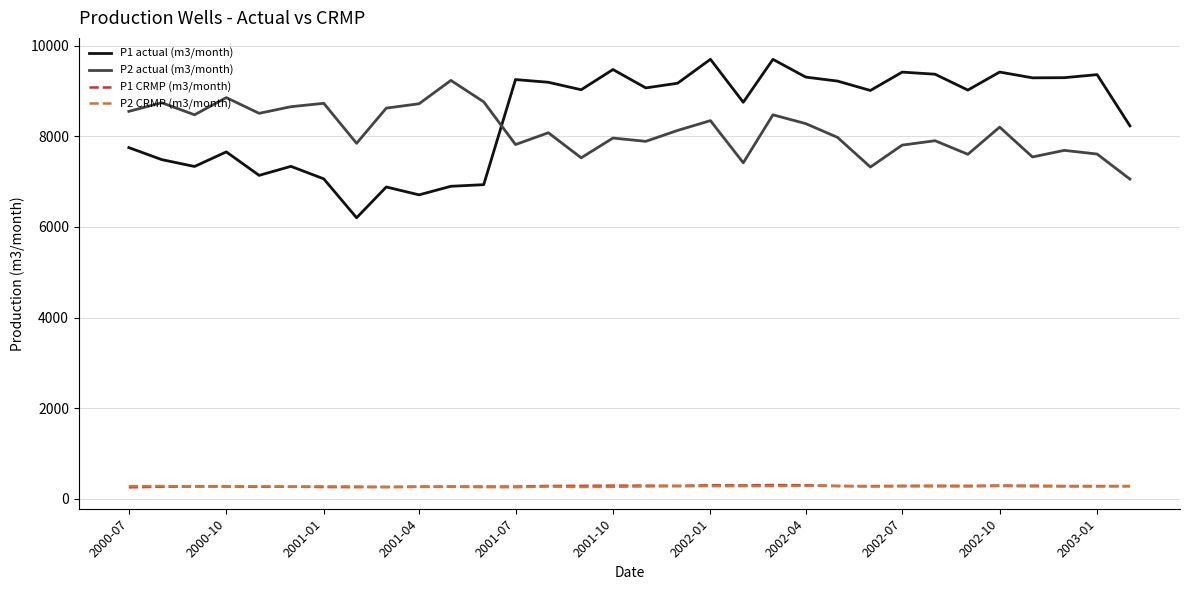

Which series has the widest spread of values?

P1 actual (m3/month)